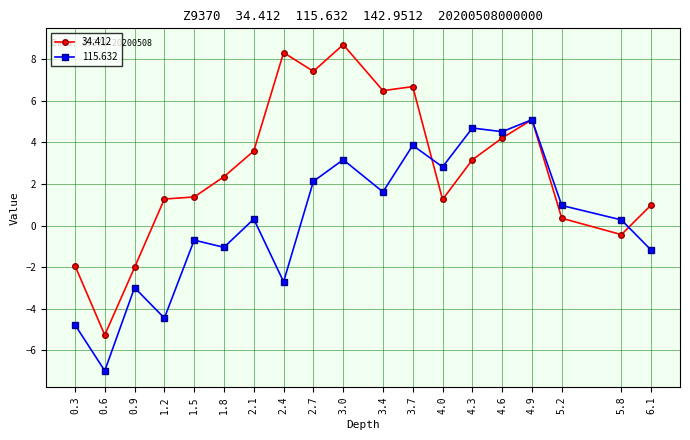

Is this an area chart (filled region under the line)?

No